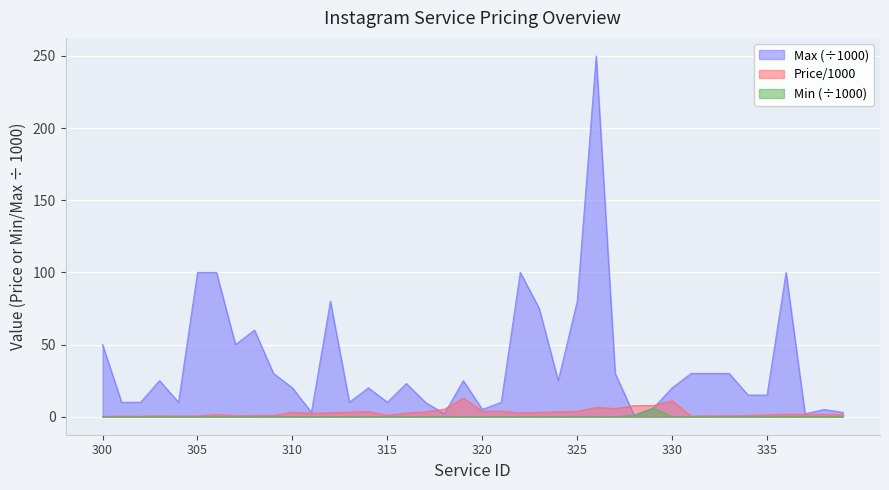

Rank the categories by Max value from lowest to highest.

328, 318, 337, 311, 339, 320, 338, 329, 301, 302, 304, 313, 315, 317, 321, 334, 335, 310, 314, 330, 316, 303, 319, 324, 309, 327, 331, 332, 333, 300, 307, 308, 323, 312, 325, 305, 306, 322, 336, 326